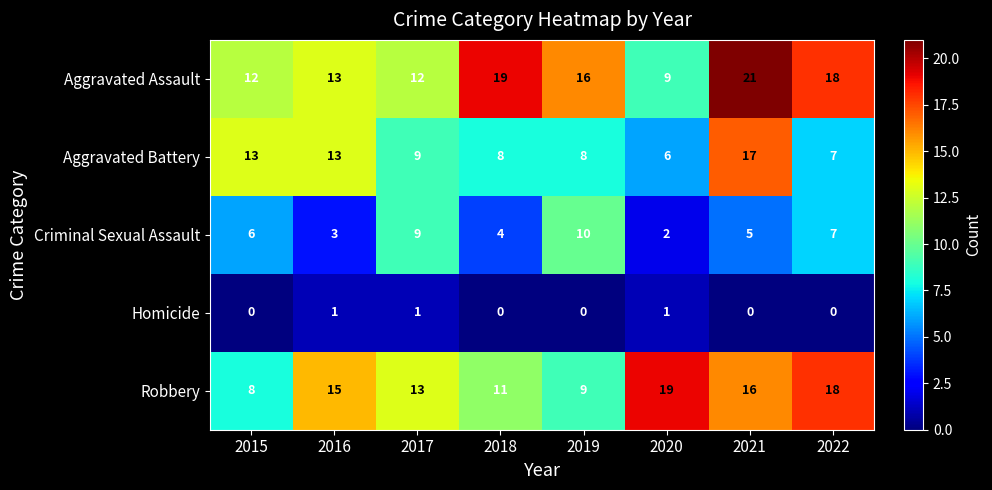

What is the difference between the maximum and minimum values in the Criminal Sexual Assault series?

8